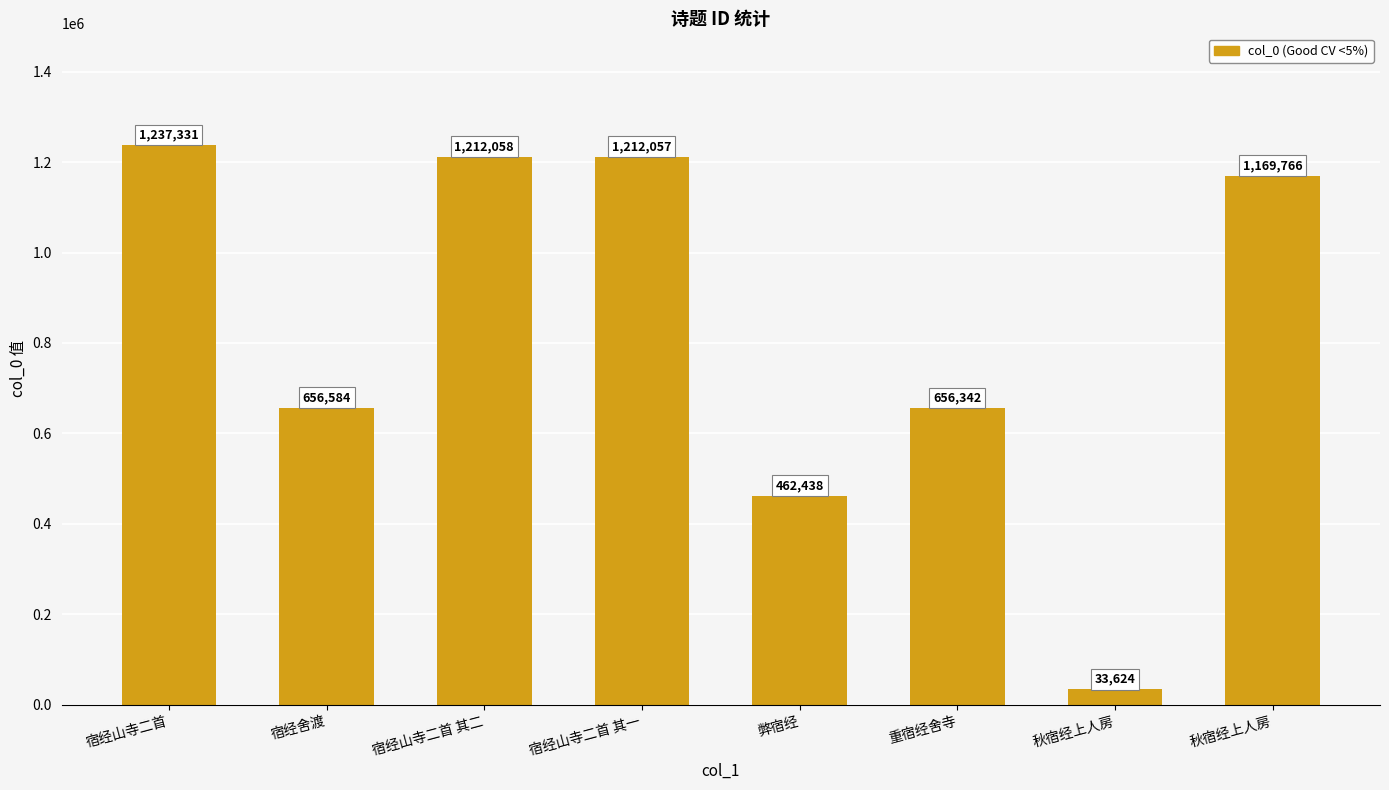

List the labels in order of value, smallest first.

秋宿经上人房, 弊宿经, 重宿经舍寺, 宿经舍渡, 秋宿经上人房, 宿经山寺二首 其一, 宿经山寺二首 其二, 宿经山寺二首